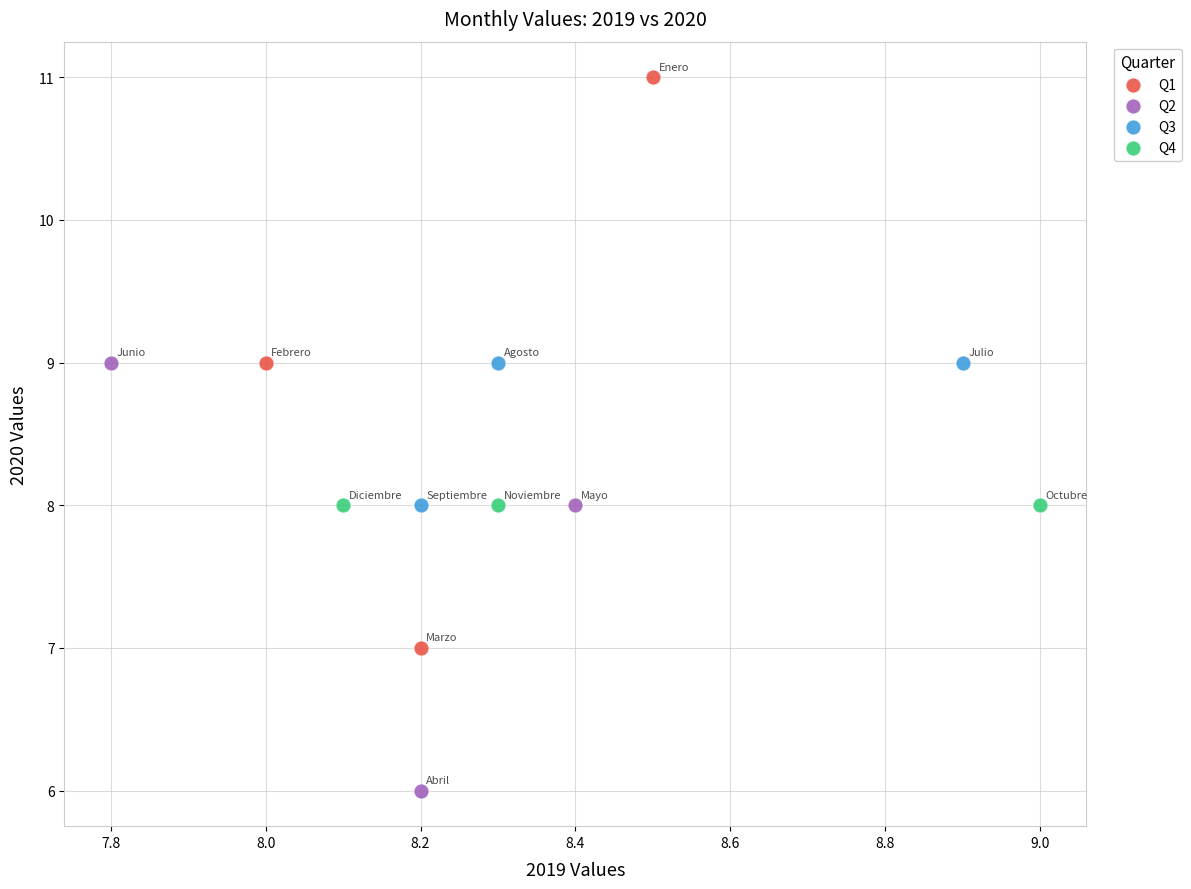

Which series reaches the minimum Y coordinate?

Q2